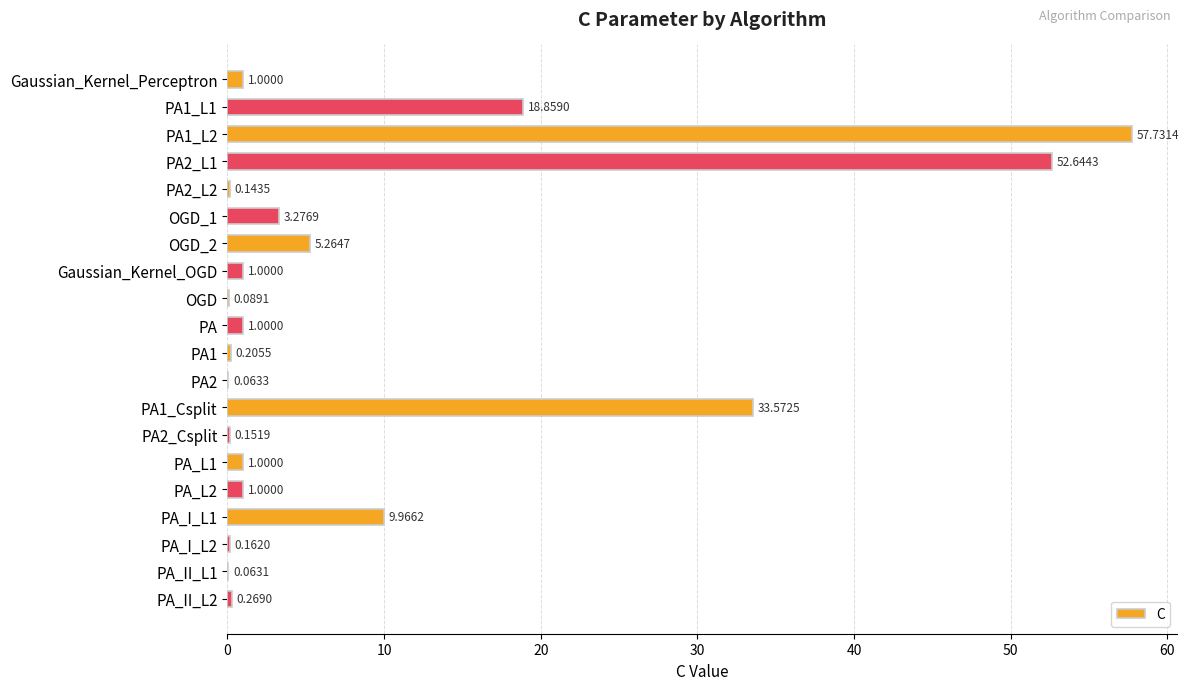

What is the change in value from OGD to PA1_Csplit?

+33.5